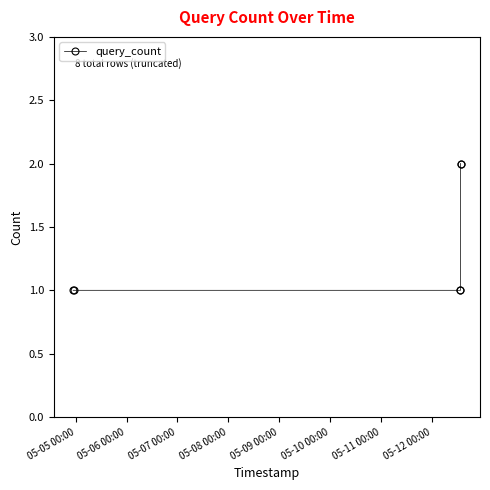

True or false: there are more than 2 points higher than both neighbors.

False